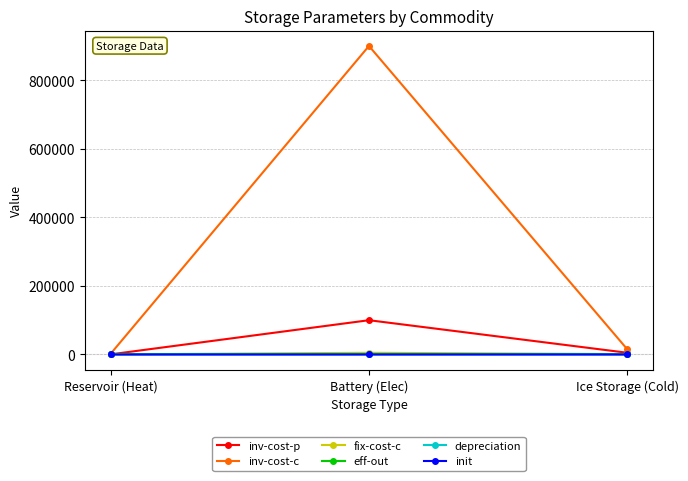

What is the greatest value displayed?

900000.0